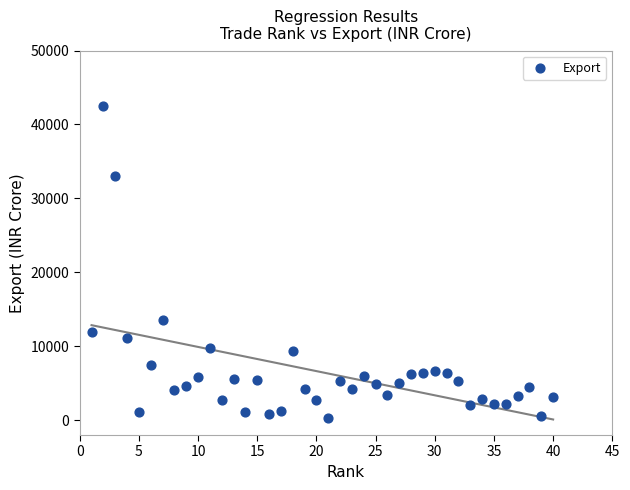

What is the range of X values (max minus min)?

39.0